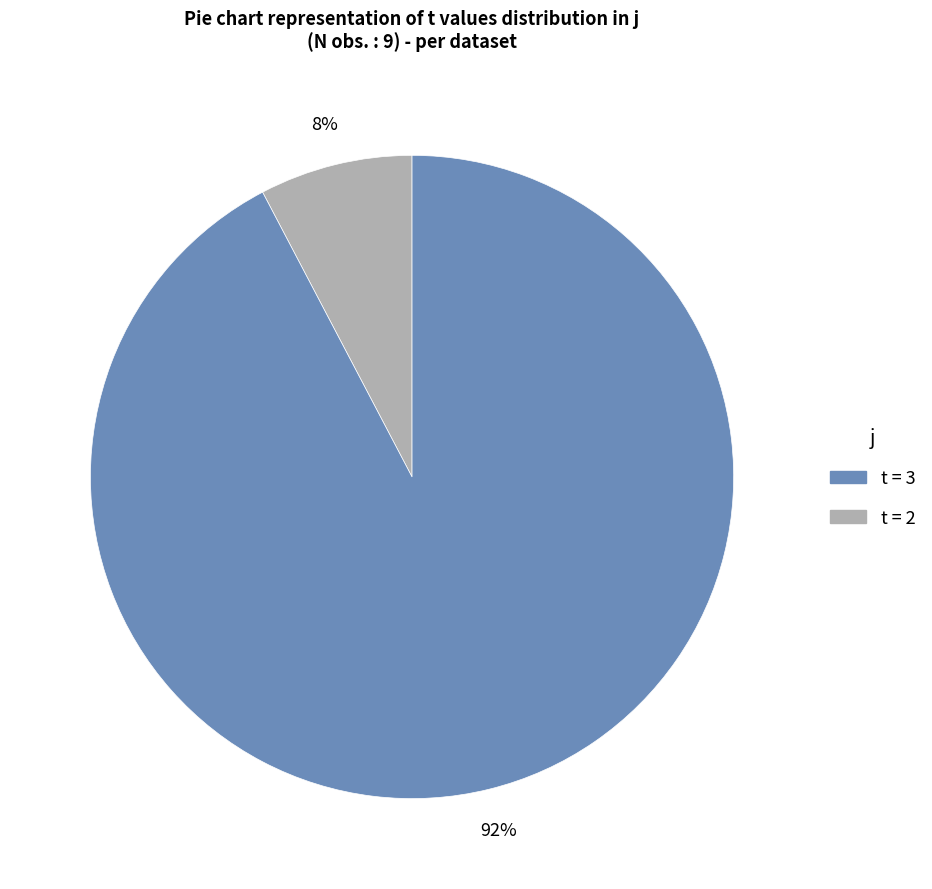

To the nearest percent, what is the average slice percentage?

50%